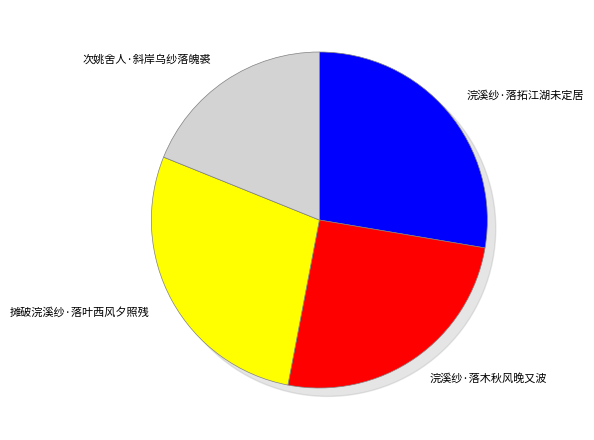

What is the smallest slice in the pie chart?

次姚舍人·斜岸乌纱落魄裘